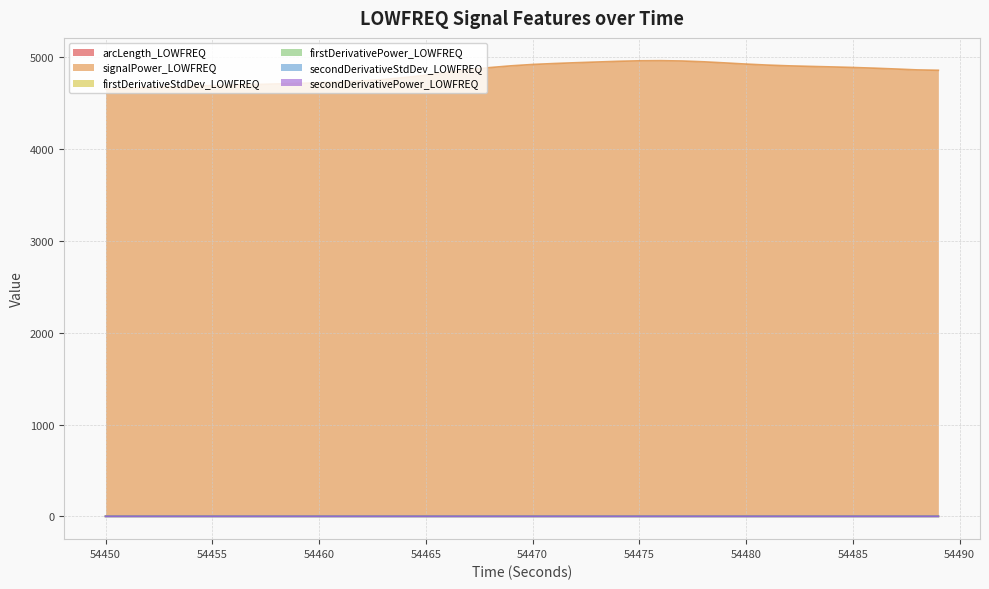

The value of firstDerivativePower_LOWFREQ at 54485 is 0.1. True or false?

True